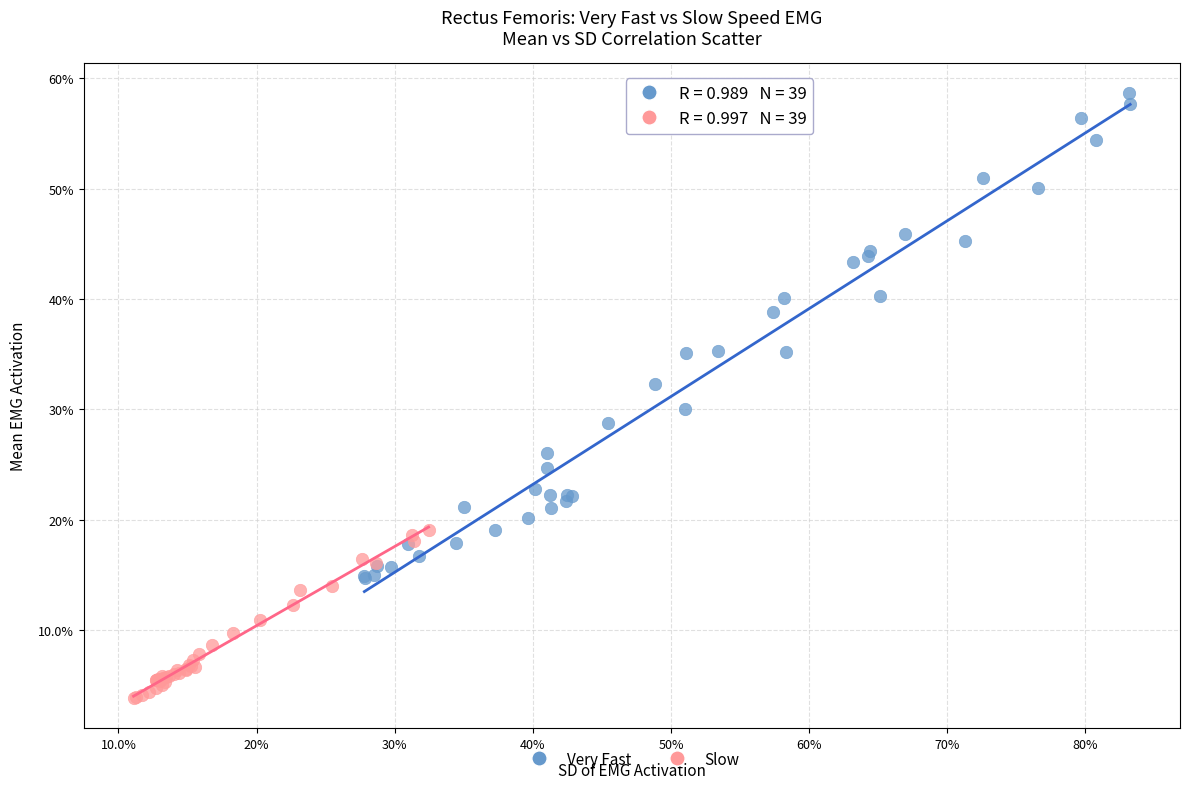

Which series contains the highest Y value?

Very Fast